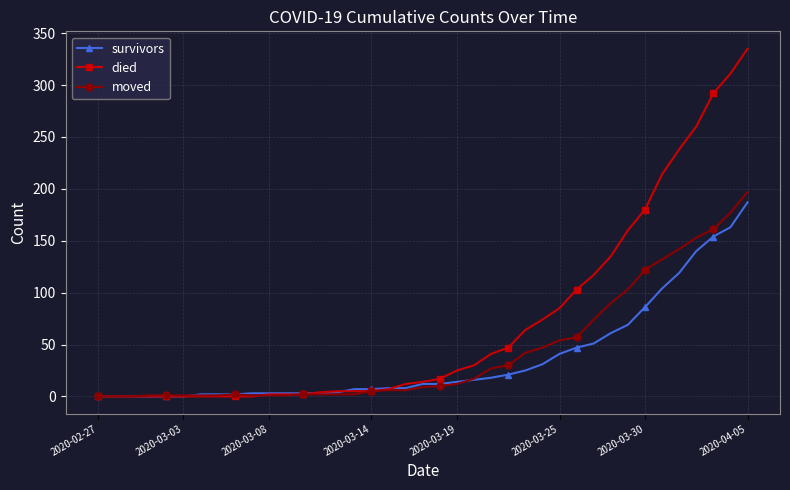

What is the greatest value displayed?

335